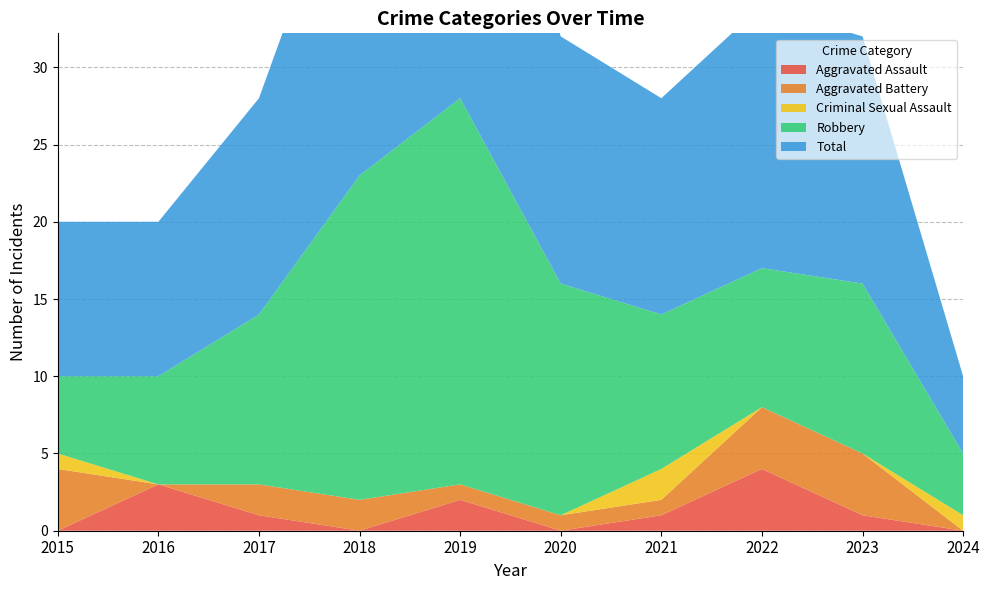

Reading left to right, extract all data points from this chart.

Aggravated Assault: 0	3	1	0	2	0	1	4	1	0
Aggravated Battery: 4	0	2	2	1	1	1	4	4	0
Criminal Sexual Assault: 1	0	0	0	0	0	2	0	0	1
Robbery: 5	7	11	21	25	15	10	9	11	4
Total: 10	10	14	23	28	16	14	17	16	5